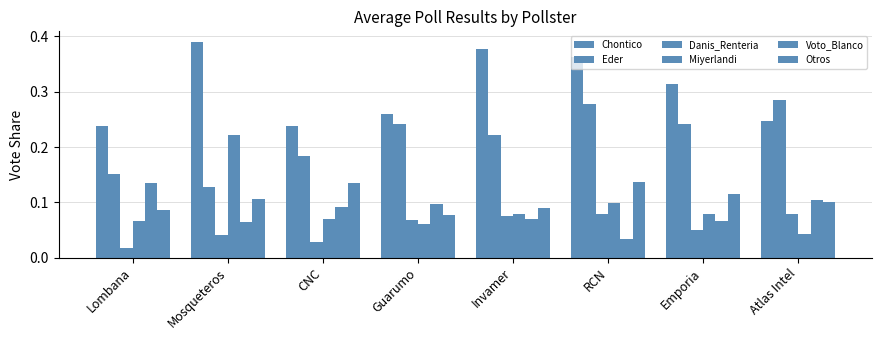

How many groups of bars are there?

8